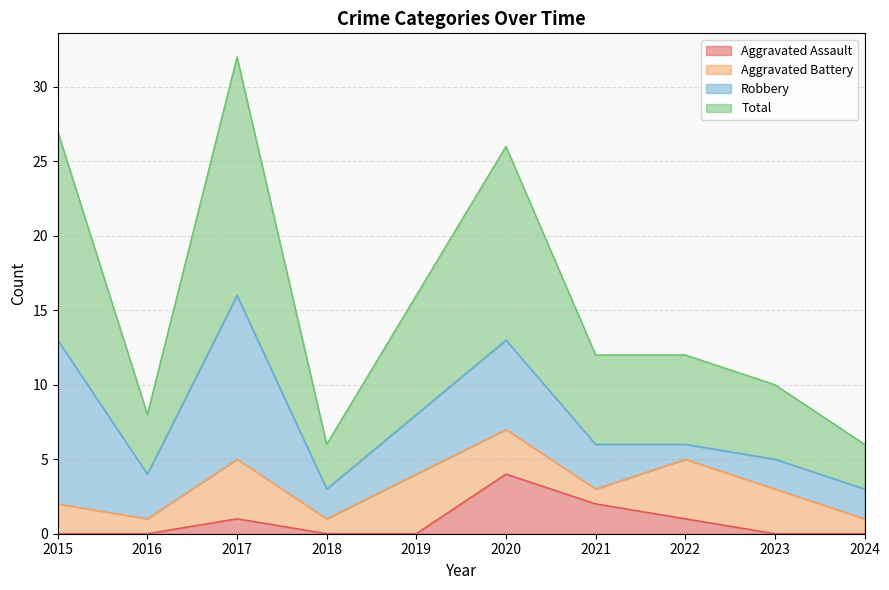

At which category does the chart reach its peak across all series?

2017